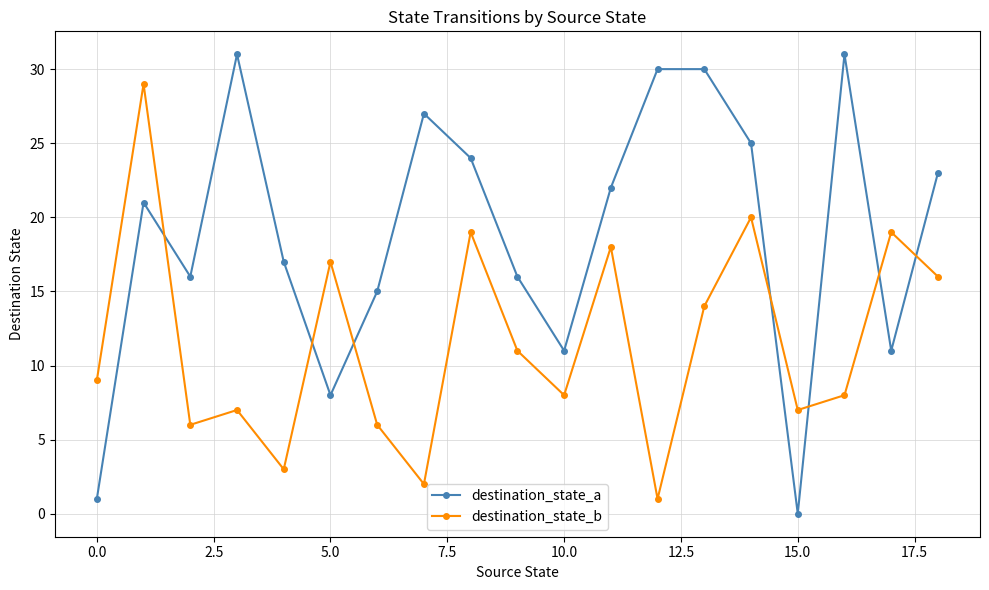

List the series in order of their overall mean, lowest first.

destination_state_b, destination_state_a